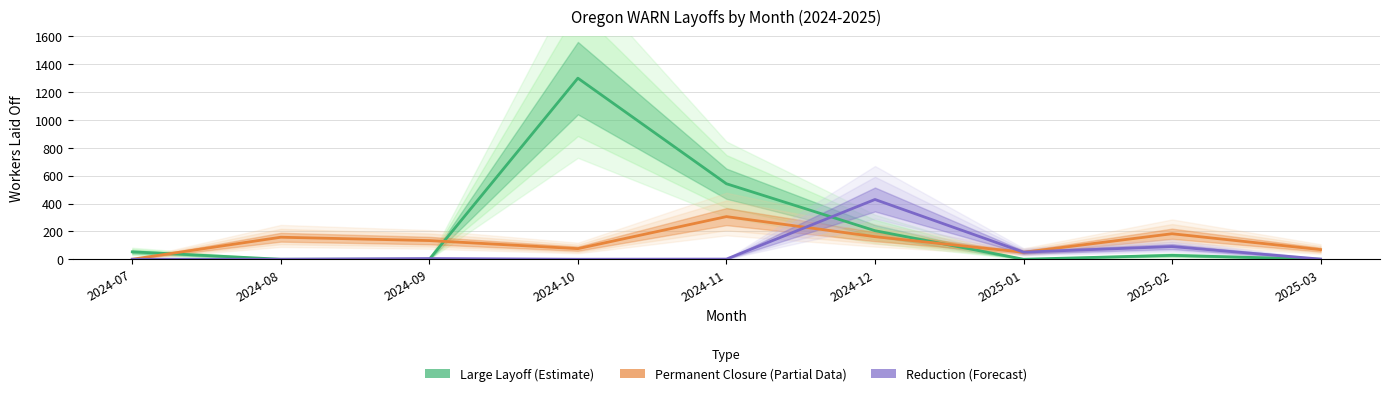

Is the value of Large Layoff (Estimate) at 2024-11 greater than the value of Permanent Closure (Partial) at 2025-03?

Yes